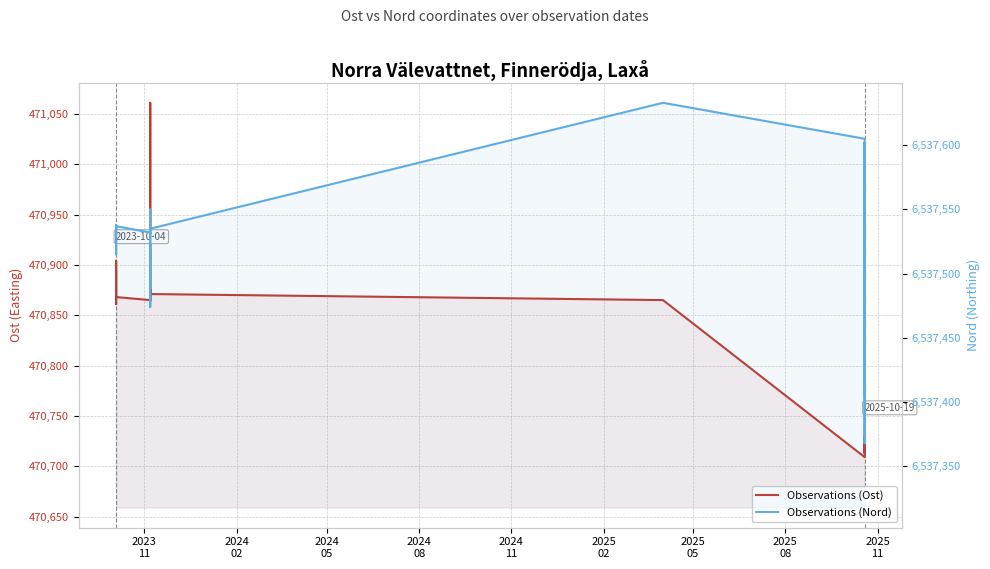

How many series are shown in this chart?

2